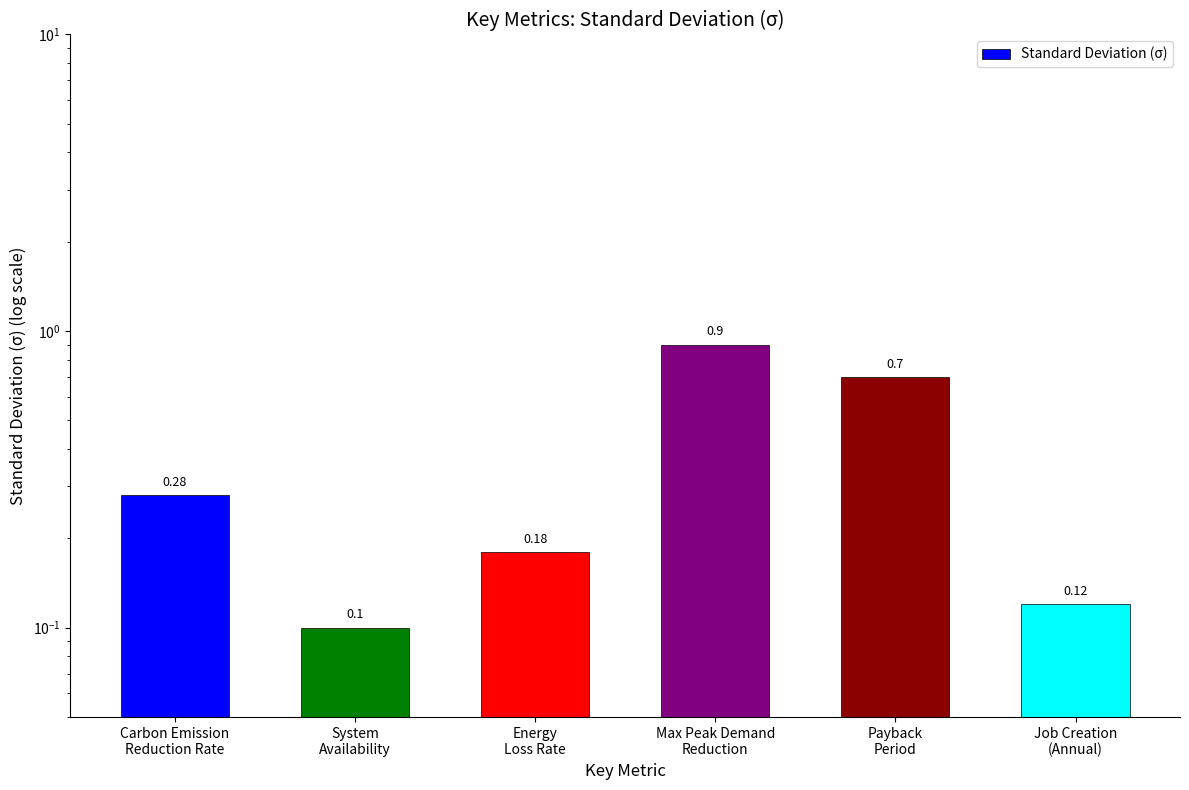

Rank the categories by value from lowest to highest.

System
Availability, Job Creation
(Annual), Energy
Loss Rate, Carbon Emission
Reduction Rate, Payback
Period, Max Peak Demand
Reduction